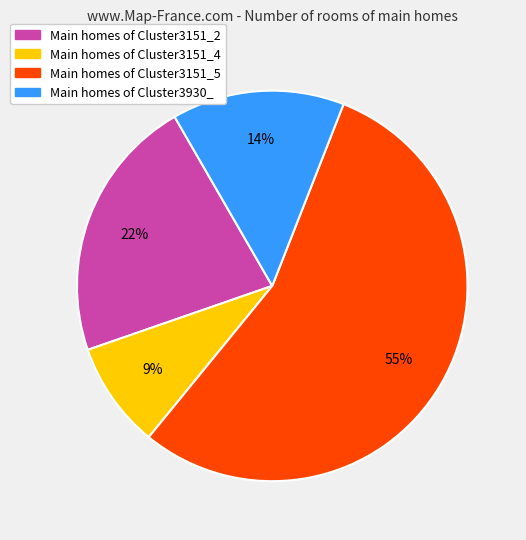

Is there any slice that represents more than half of the pie?

Yes